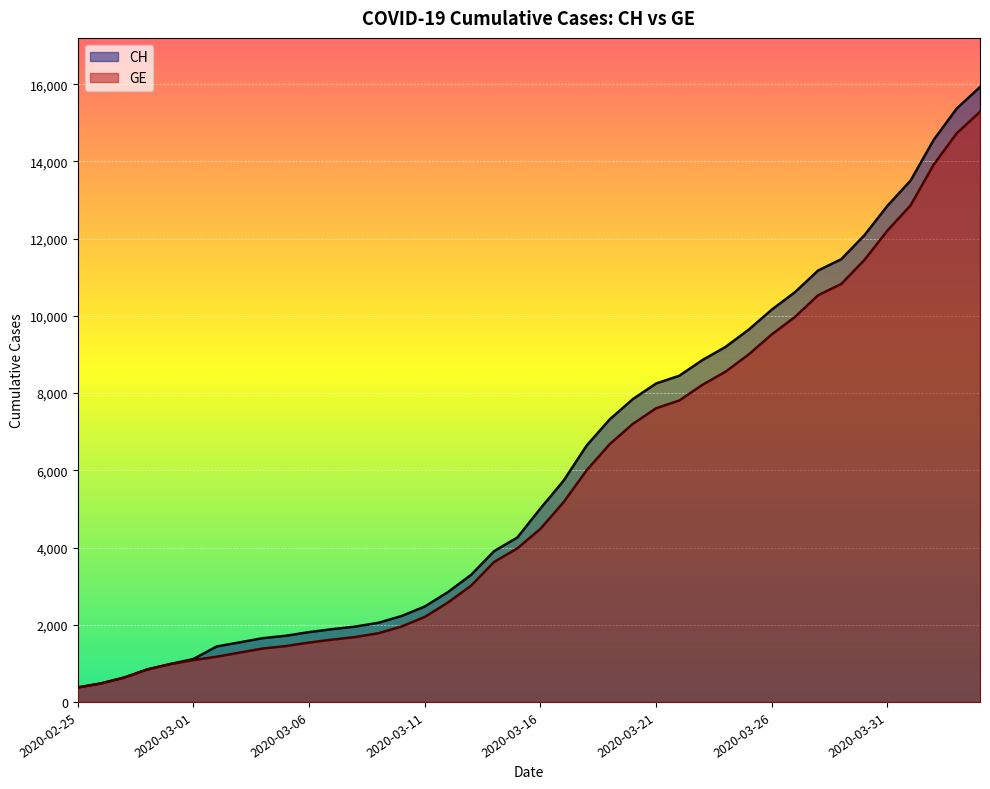

At which label does GE first exceed 4485?

2020-03-17